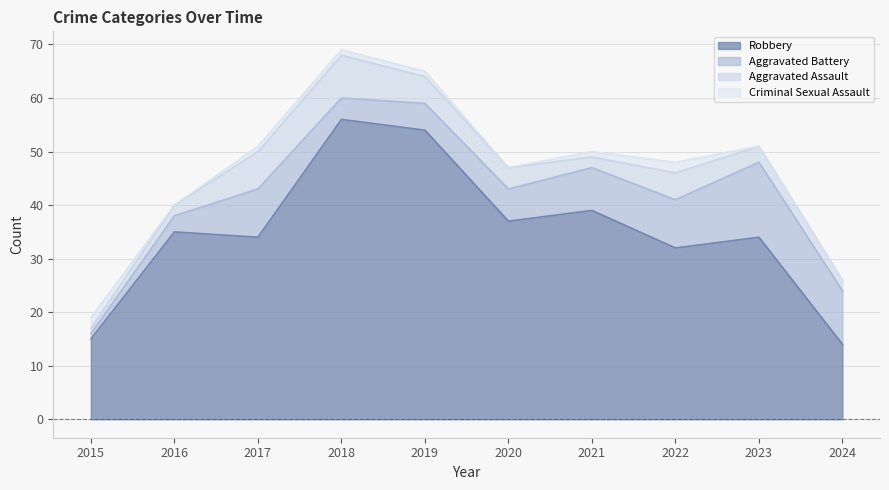

True or false: Robbery and Aggravated Assault cross at least once.

False